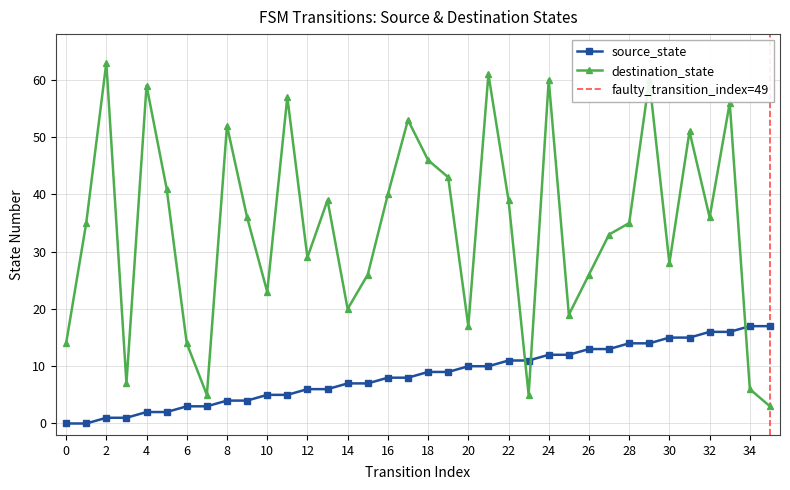

At which label is destination_state closest to 33?

27